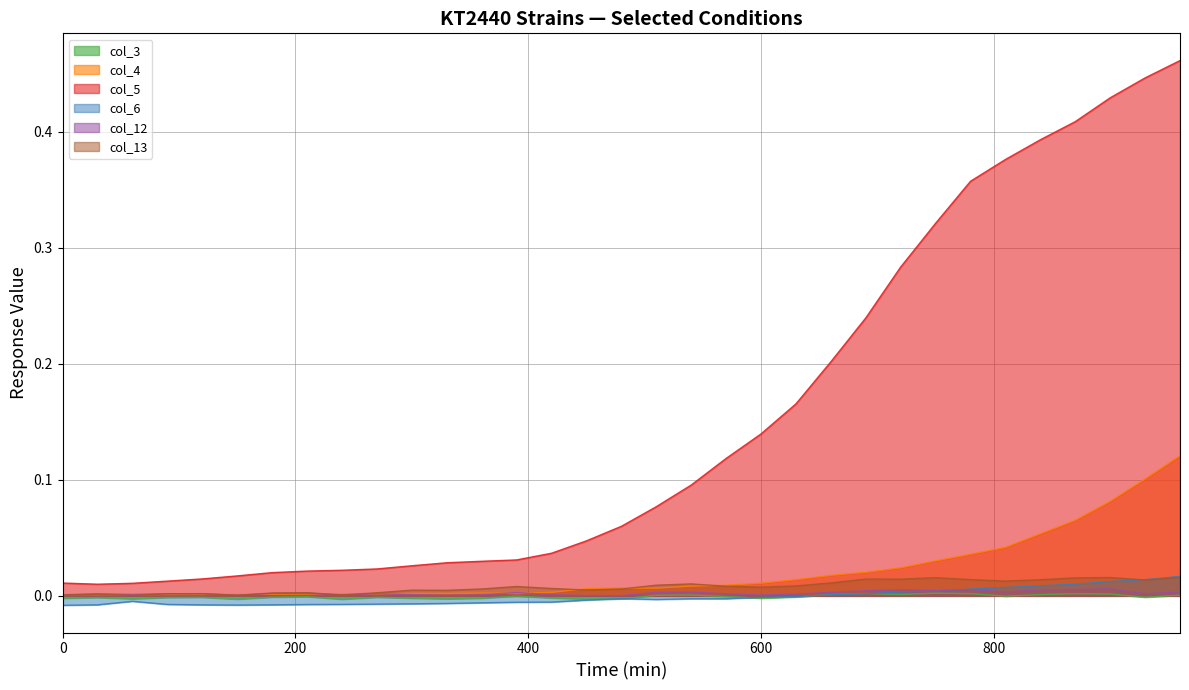

Does the chart have visible grid lines?

Yes